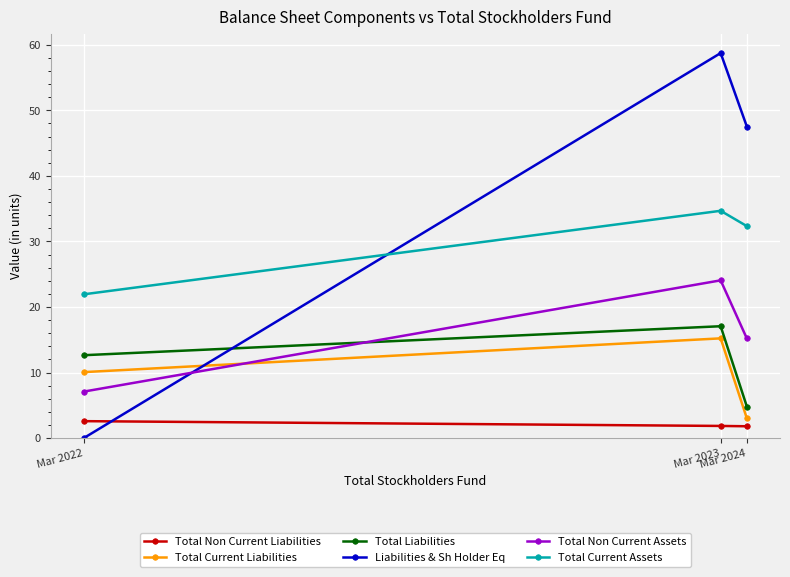

Is the value of Total Liabilities at Mar 2023 greater than the value of Total Current Liabilities at Mar 2024?

Yes